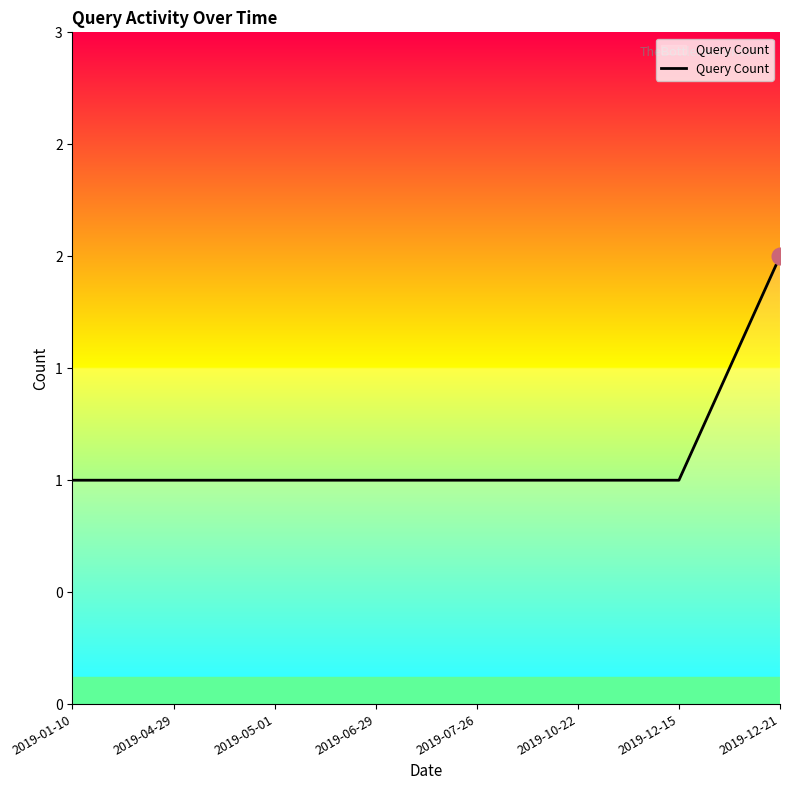

Does the chart have visible grid lines?

No